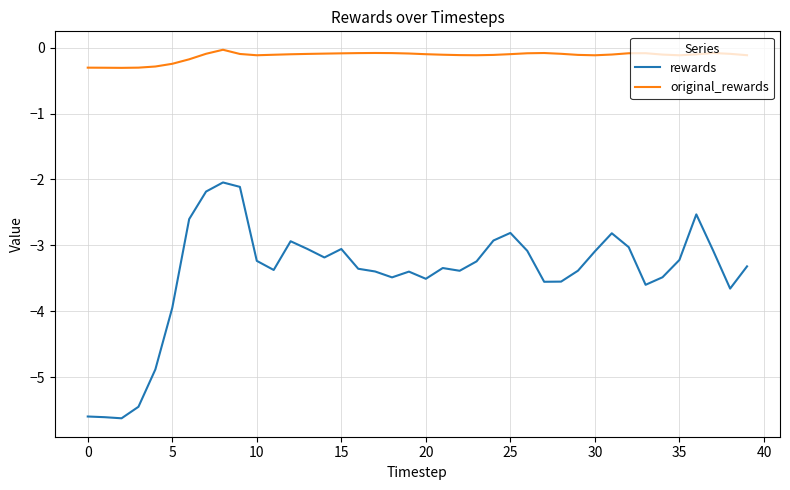

What is the minimum value shown in the chart?

-5.6